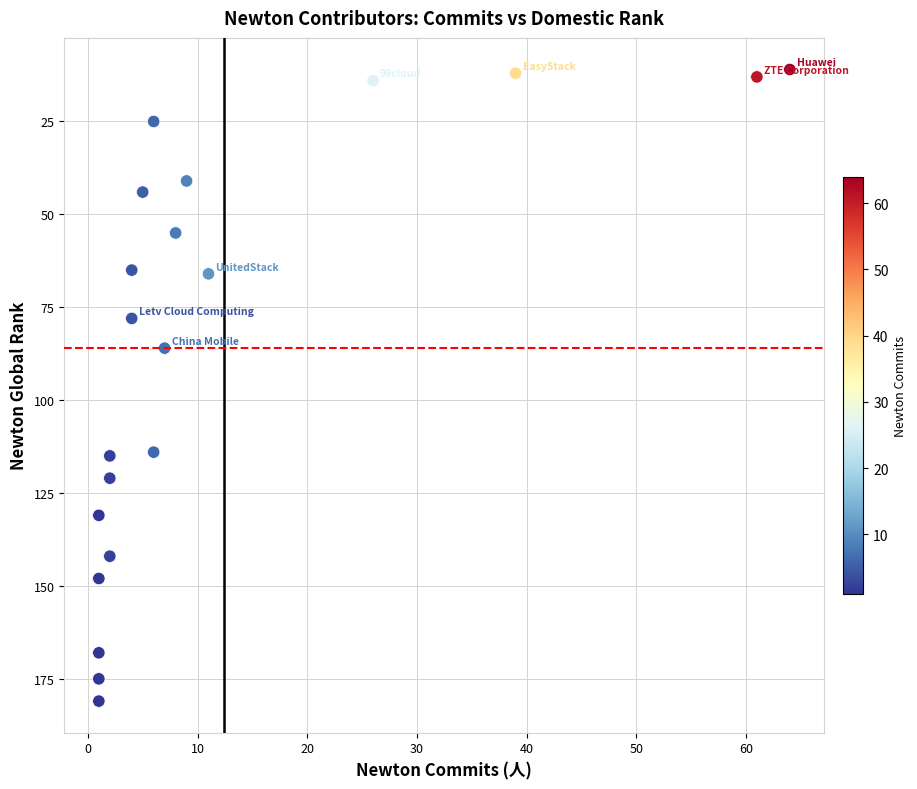

What Y value in the scatter plot is closest to 96?

86